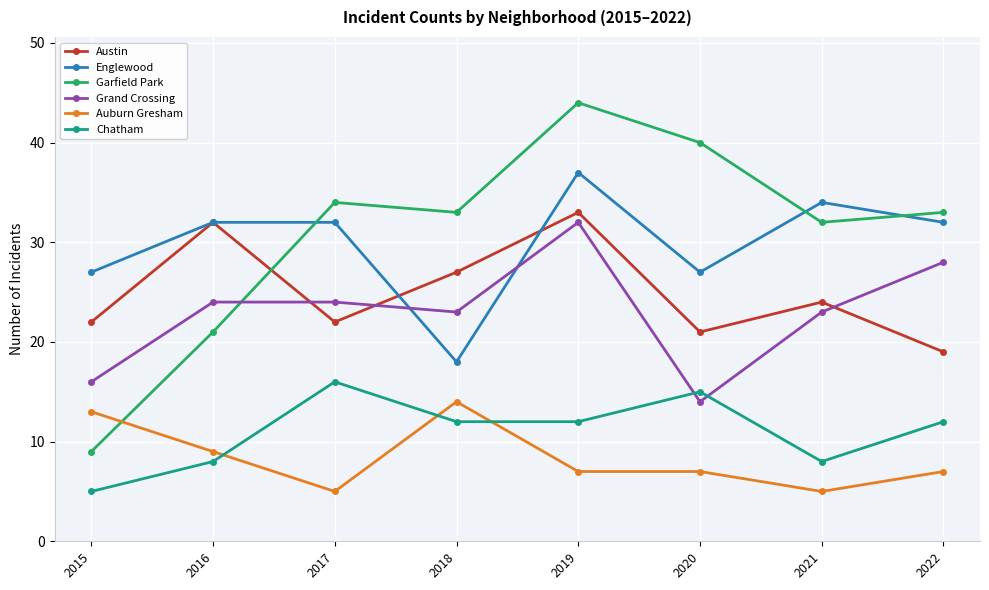

Where is the first local maximum for Austin?

2016